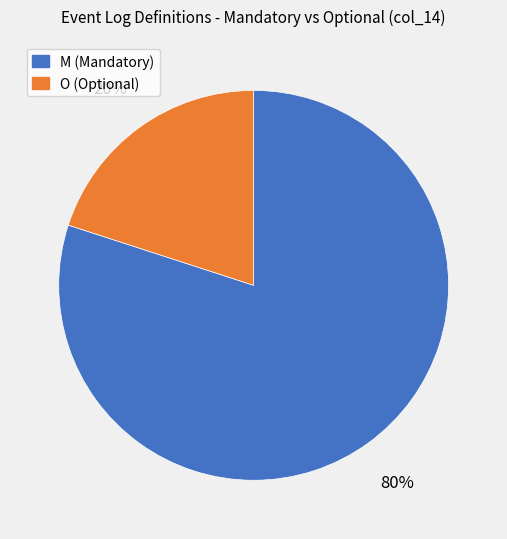

True or false: M accounts for 89% of the total.

False